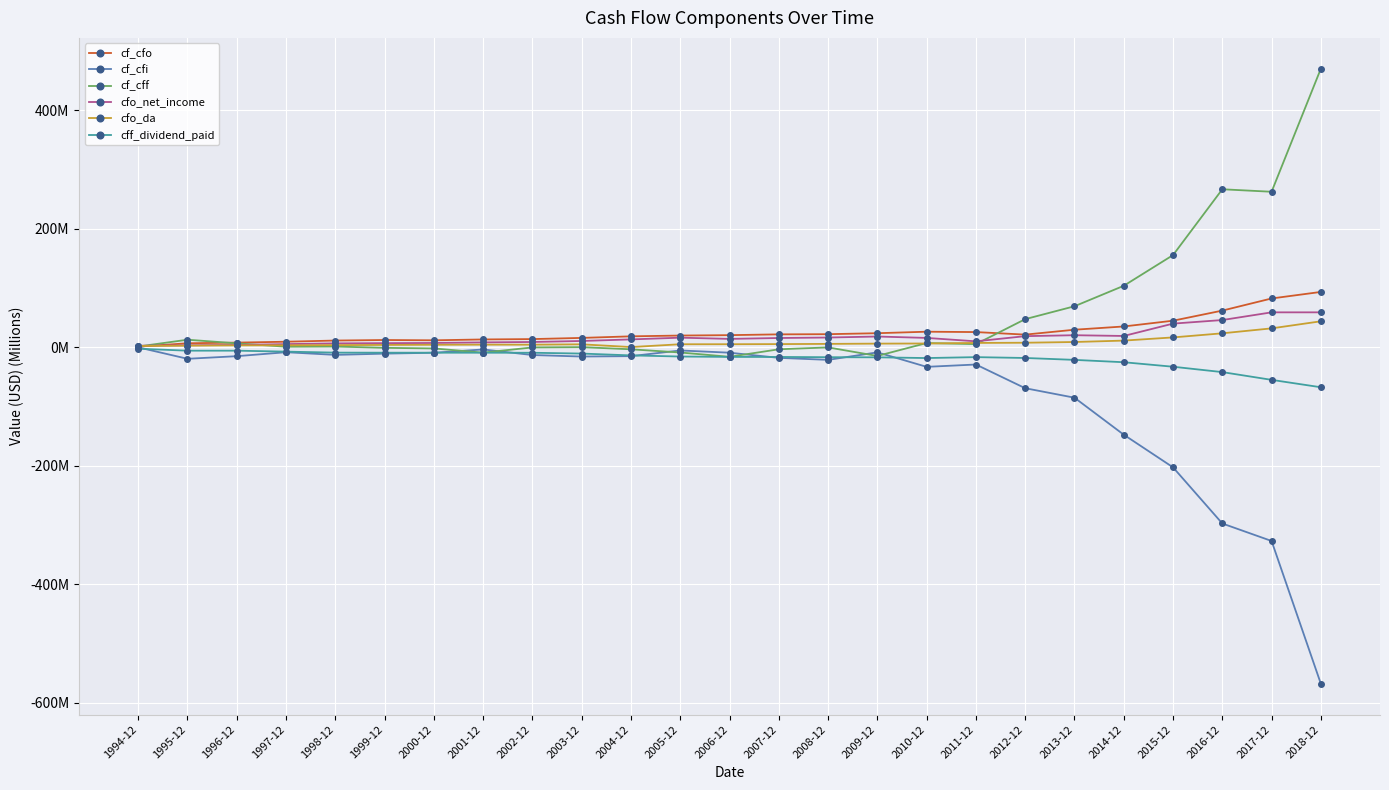

What is the label of the 7th point from the right?

2012-12